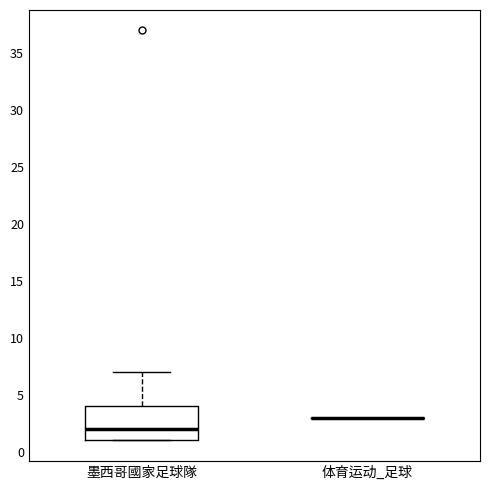

Reading left to right, transcribe this box plot: for each box, give where its median line is, the range the box spans, and where its two whiskers end, as read against the y-axis. The values are not printed on the chart, so give them approximately, as read against the axis.

墨西哥國家足球隊: median 2, box 1 to 4, whiskers 1 to 7
体育运动_足球: box collapsed to a line at 3, whiskers 3 to 3